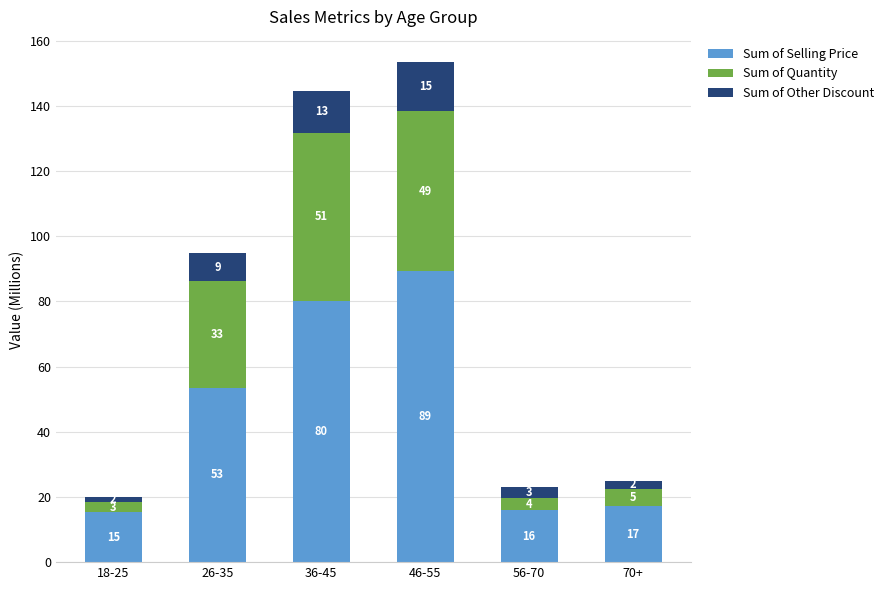

Rank the series at 36-45 from highest to lowest value.

Sum of Selling Price, Sum of Quantity, Sum of Other Discount